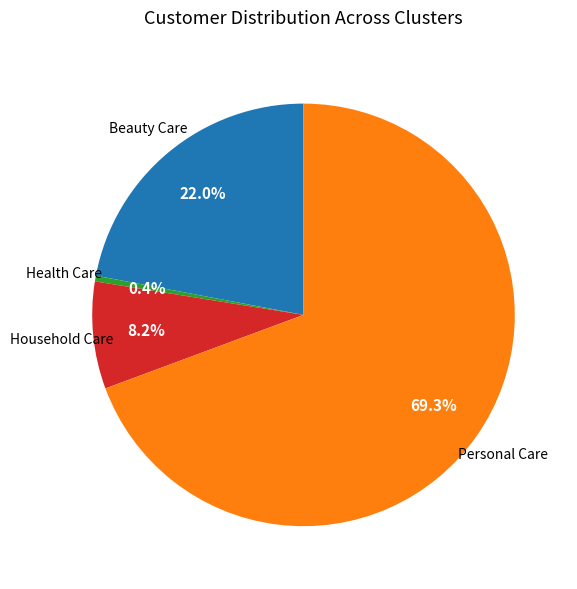

Which category has the smallest portion of the pie?

Health Care